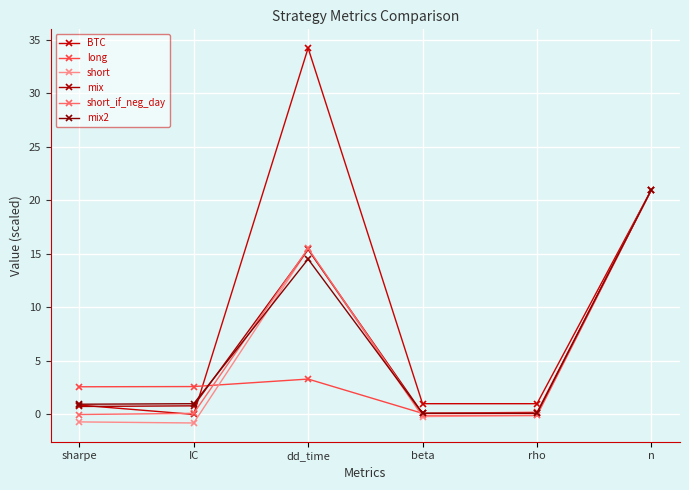

Is the value of BTC at n greater than the value of short at n?

No